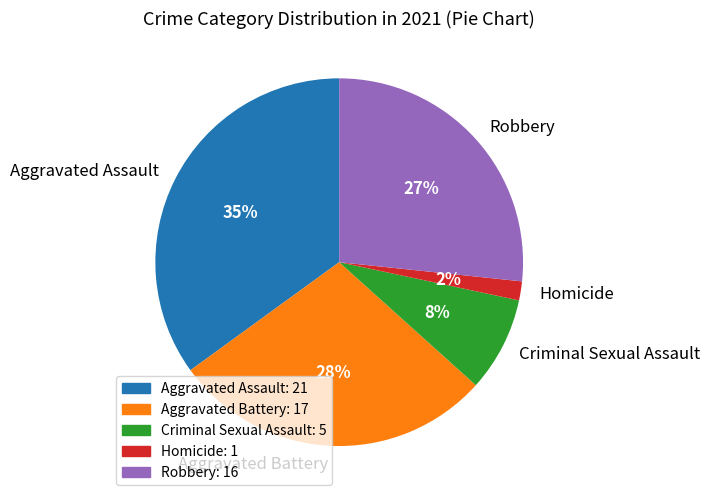

To the nearest percent, what portion does Robbery represent?

27%